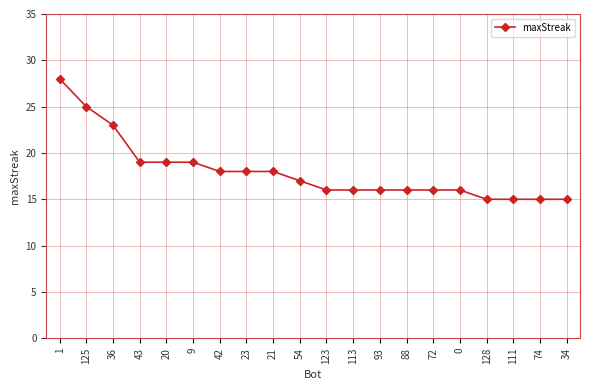

Between 34 and 42, which is larger?

42